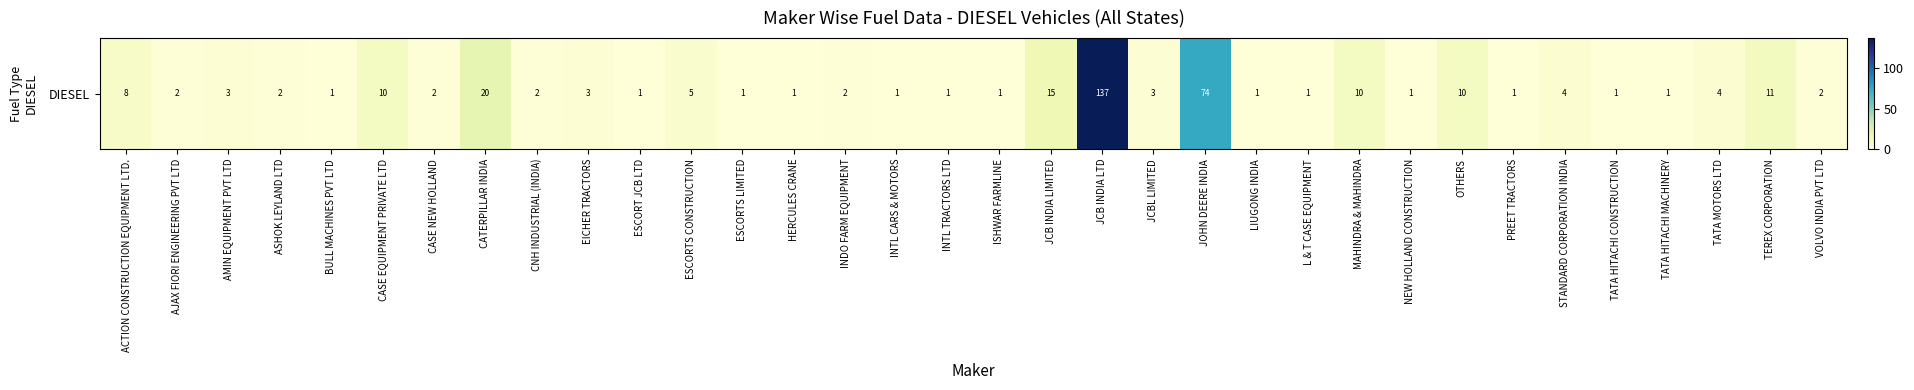

Reading left to right, list all the values displayed in this chart.

ACTION CONSTRUCTION EQUIPMENT LTD.=8	AJAX FIORI ENGINEERING PVT LTD=2	AMIN EQUIPMENT PVT LTD=3	ASHOK LEYLAND LTD=2	BULL MACHINES PVT LTD=1	CASE EQUIPMENT PRIVATE LTD=10	CASE NEW HOLLAND=2	CATERPILLAR INDIA=20	CNH INDUSTRIAL (INDIA)=2	EICHER TRACTORS=3	ESCORT JCB LTD=1	ESCORTS CONSTRUCTION=5	ESCORTS LIMITED=1	HERCULES CRANE=1	INDO FARM EQUIPMENT=2	INTL CARS & MOTORS=1	INTL TRACTORS LTD=1	ISHWAR FARMLINE=1	JCB INDIA LIMITED=15	JCB INDIA LTD=137	JCBL LIMITED=3	JOHN DEERE INDIA=74	LIUGONG INDIA=1	L & T CASE EQUIPMENT=1	MAHINDRA & MAHINDRA=10	NEW HOLLAND CONSTRUCTION=1	OTHERS=10	PREET TRACTORS=1	STANDARD CORPORATION INDIA=4	TATA HITACHI CONSTRUCTION=1	TATA HITACHI MACHINERY=1	TATA MOTORS LTD=4	TEREX CORPORATION=11	VOLVO INDIA PVT LTD=2